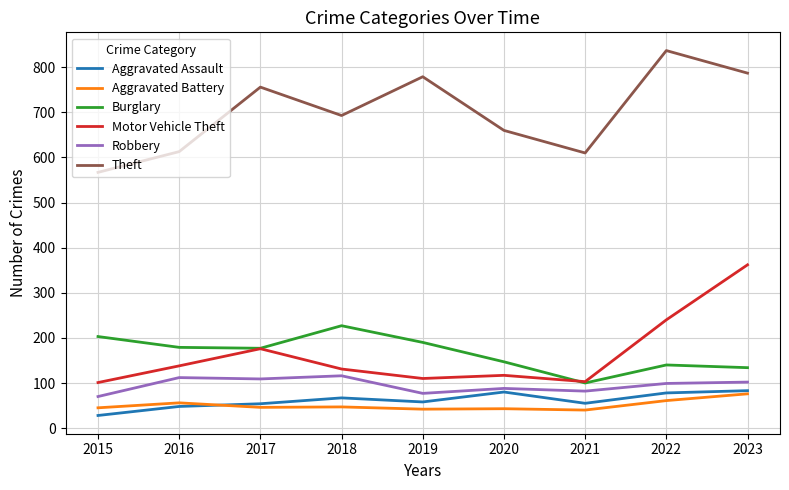

Which series has the largest total across all categories?

Theft